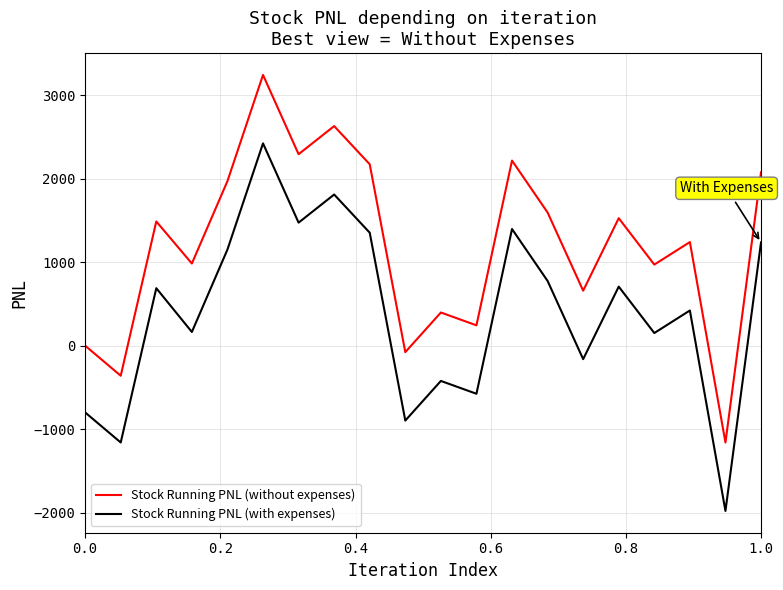

What is the minimum value shown in the chart?

-1979.1